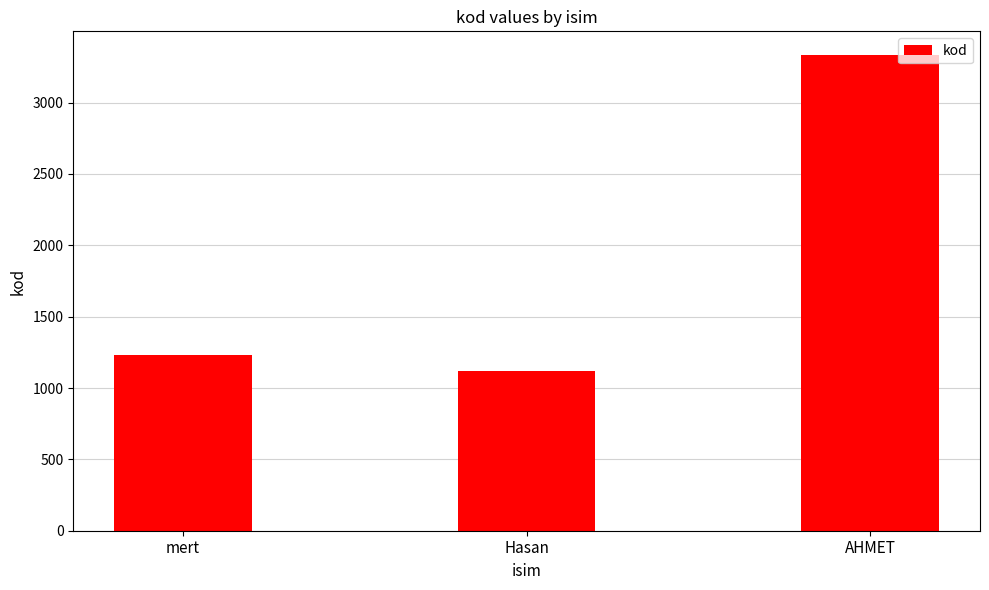

Between mert and Hasan, which is larger?

mert